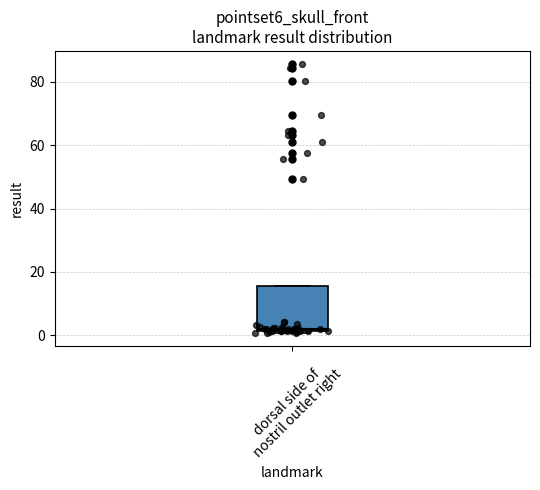

Transcribe this box plot: give where the median line is, the range the box spans, and where the two whiskers end, as read against the y-axis. The values are not printed on the chart, so give them approximately, as read against the axis.

median 2 (just above the box's lower edge), box 2 to 16, whiskers 0 to 16